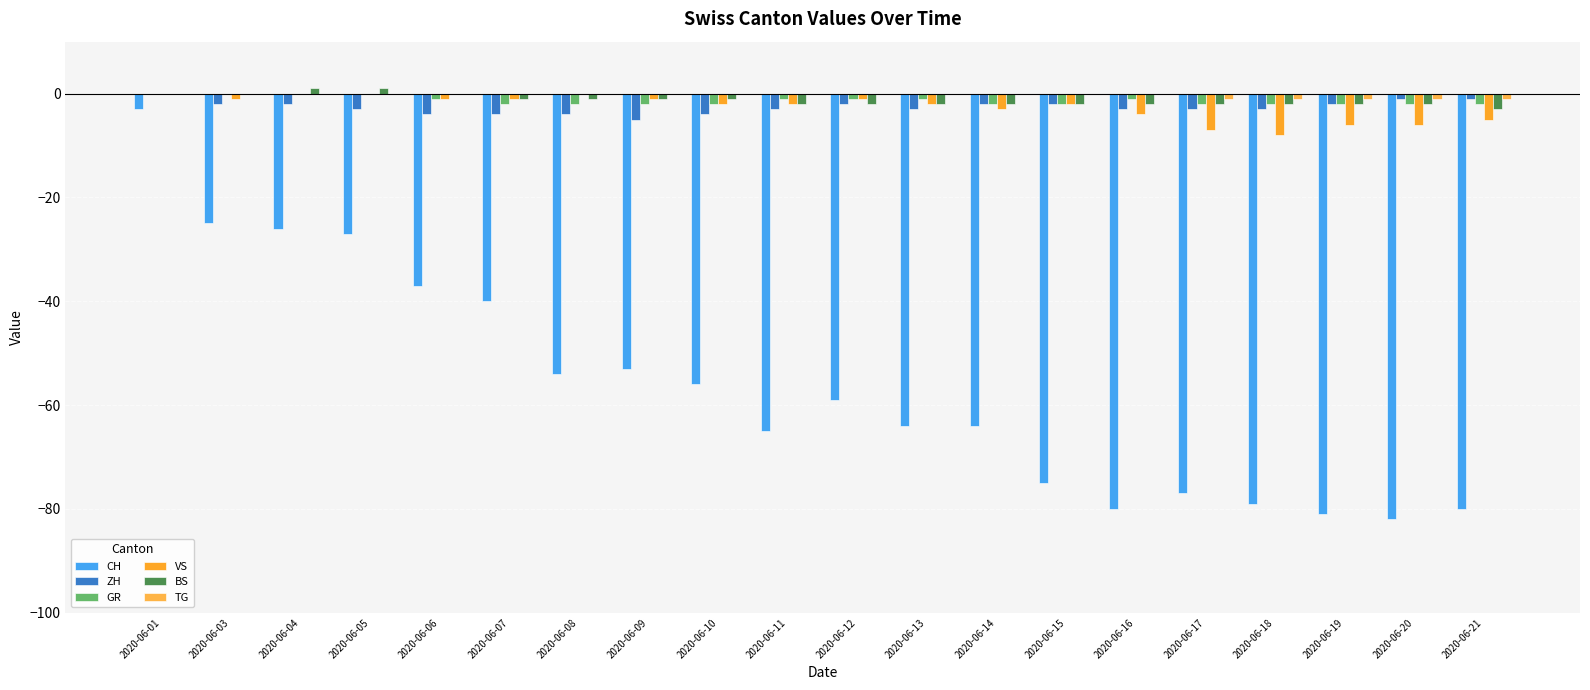

At which category is the sum across all series the highest?

2020-06-01